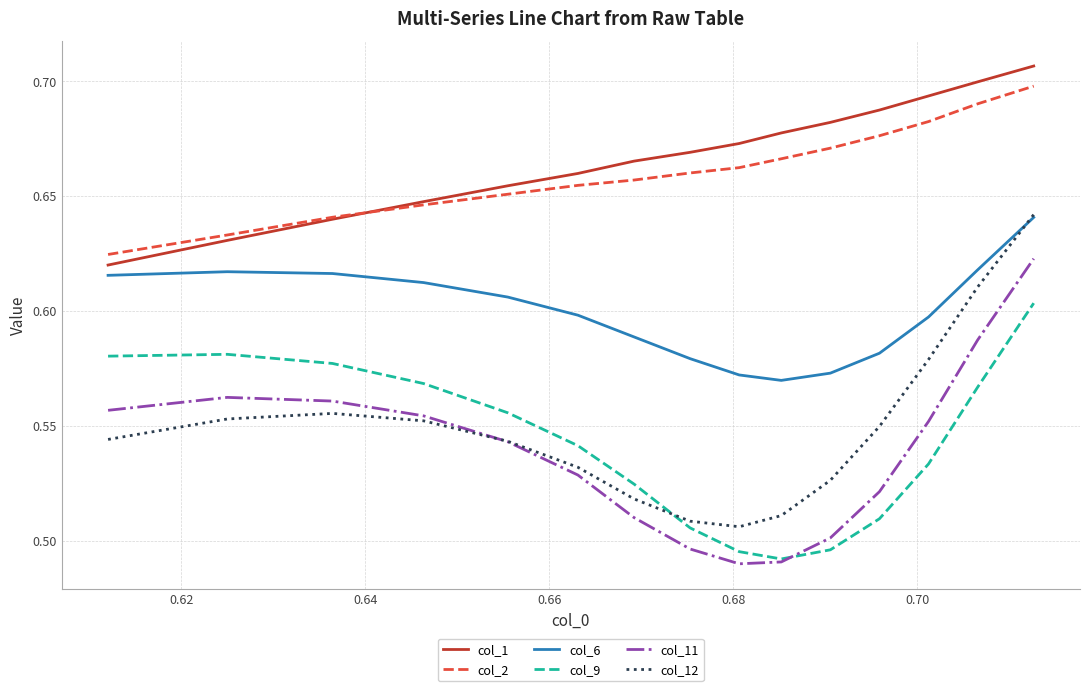

True or false: col_11 and col_6 cross at least once.

False